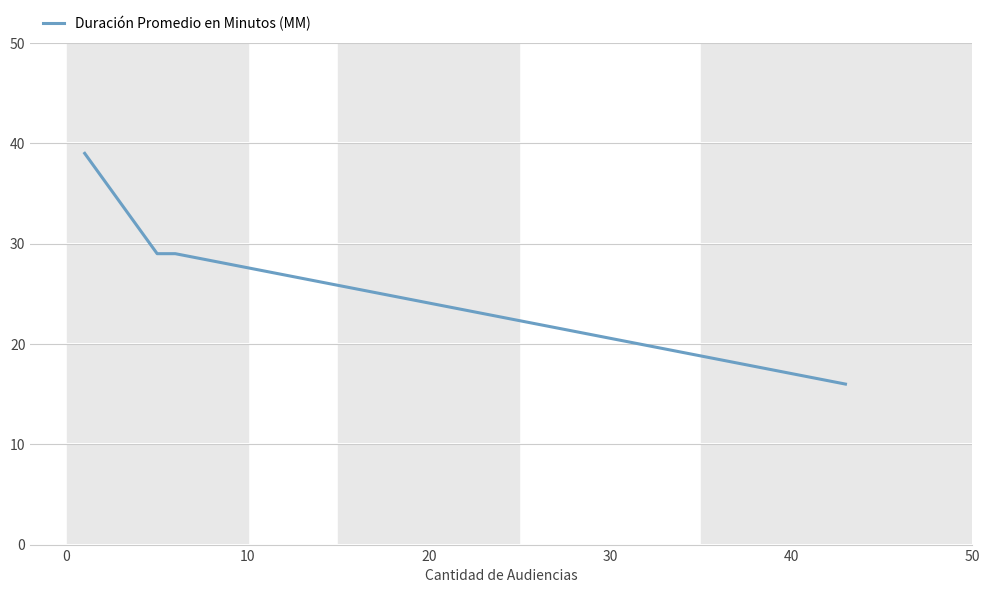

True or false: the data has more than 2 interior local peaks.

False